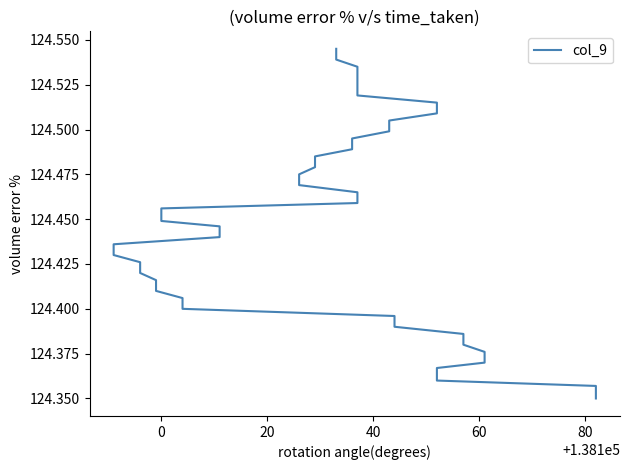

Is it true that the value at 23 is 64.2?

False